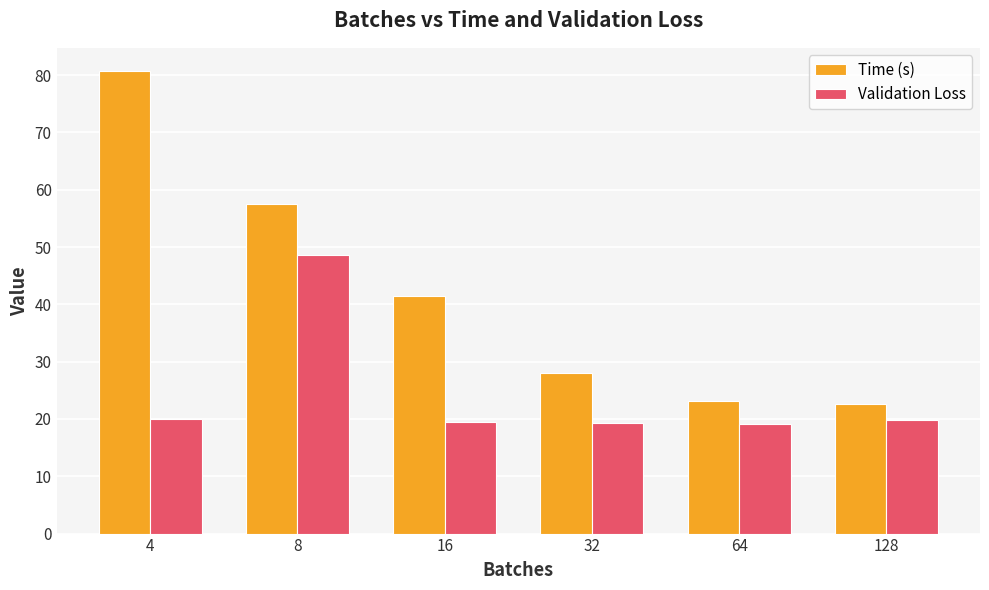

Is it true that Validation Loss equals 8.7 at 128?

False